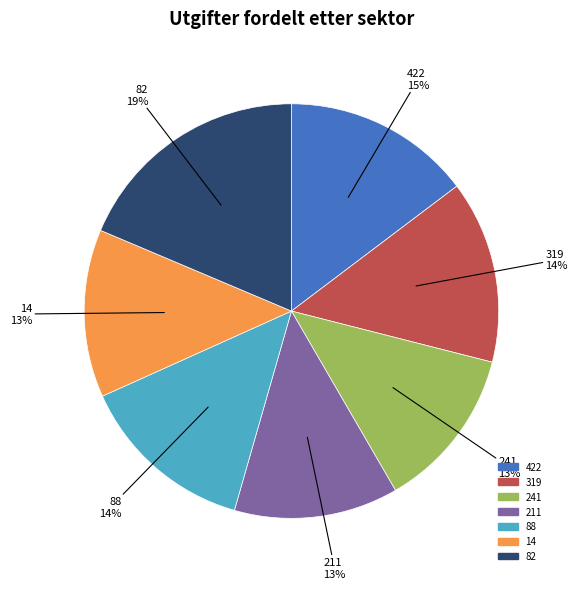

Which category has the biggest portion of the pie?

82